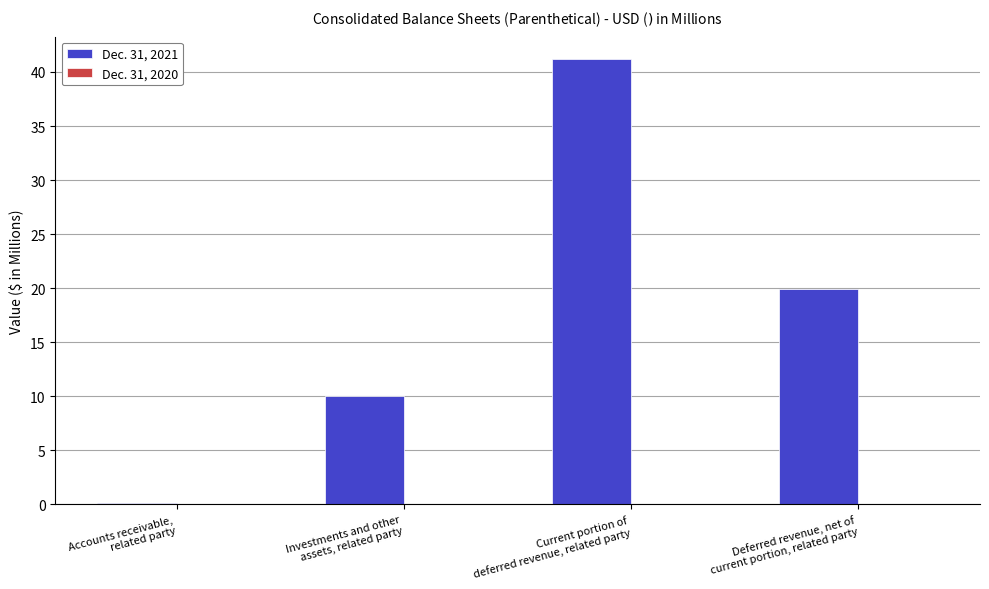

What is the maximum value shown in the chart?

41.2